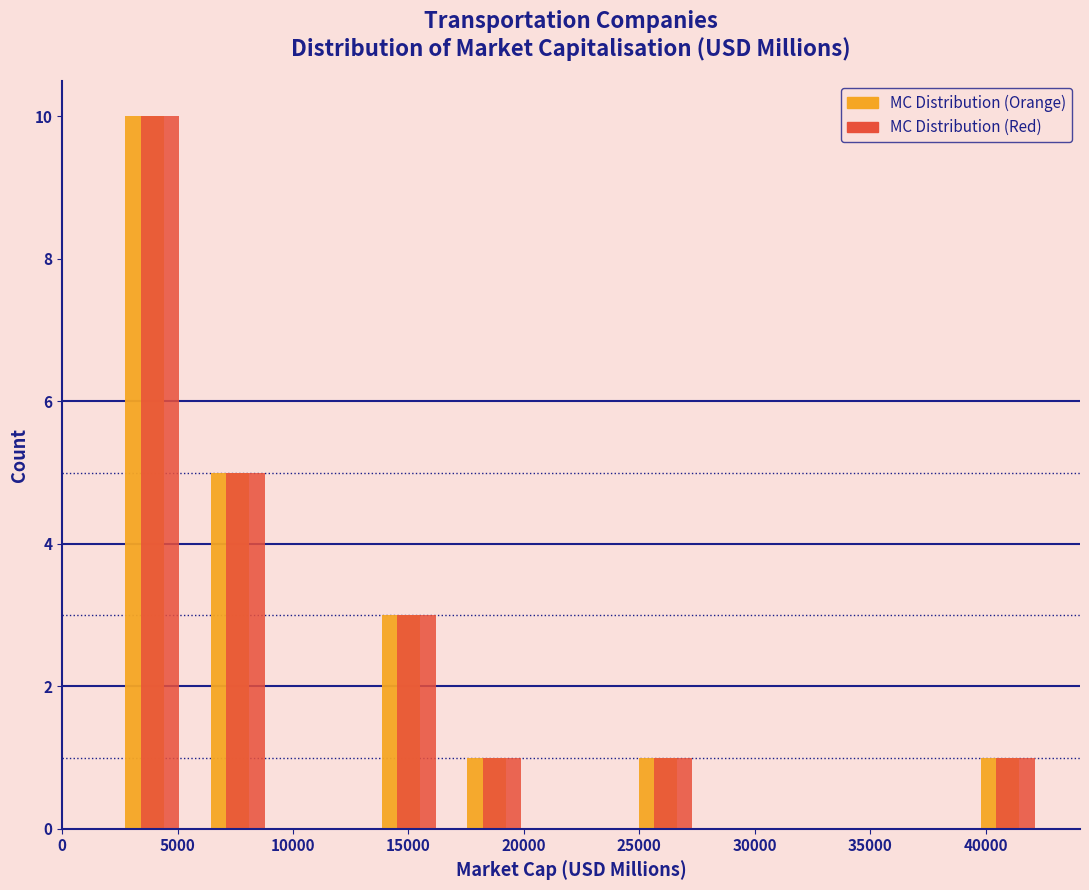

Reading left to right, transcribe this chart: for each range on the x-axis, give the height of each series' bar. Neither the bar edges nor the heights are printed on the chart, so give them approximately, as read against the axes.

2000 to 6000: MC Distribution (Orange)=10	MC Distribution (Red)=10
6000 to 9500: MC Distribution (Orange)=5	MC Distribution (Red)=5
9500 to 13000: MC Distribution (Orange)=0	MC Distribution (Red)=0
13000 to 17000: MC Distribution (Orange)=3	MC Distribution (Red)=3
17000 to 20500: MC Distribution (Orange)=1	MC Distribution (Red)=1
20500 to 24500: MC Distribution (Orange)=0	MC Distribution (Red)=0
24500 to 28000: MC Distribution (Orange)=1	MC Distribution (Red)=1
28000 to 31500: MC Distribution (Orange)=0	MC Distribution (Red)=0
31500 to 35500: MC Distribution (Orange)=0	MC Distribution (Red)=0
35500 to 39000: MC Distribution (Orange)=0	MC Distribution (Red)=0
39000 to 43000: MC Distribution (Orange)=1	MC Distribution (Red)=1